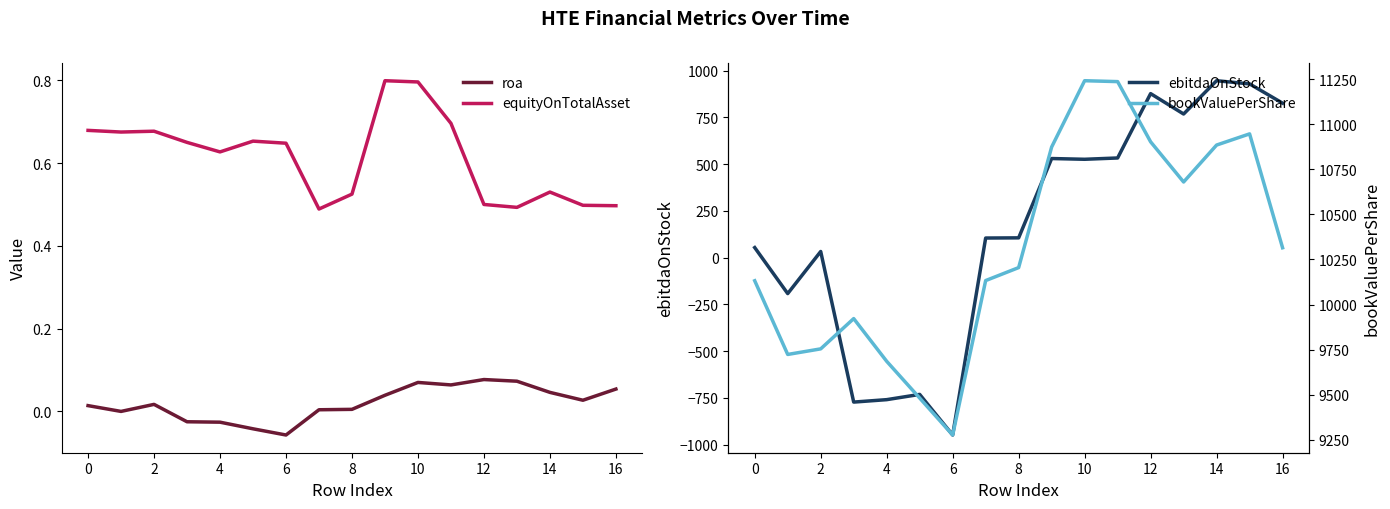

Which series has the widest spread of values?

bookValuePerShare